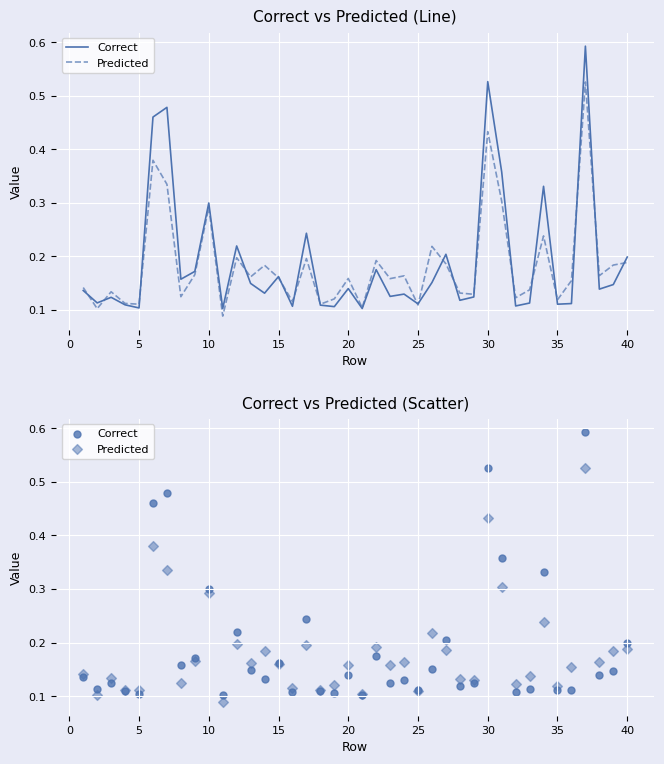

Which series contains the lowest Y value?

Predicted